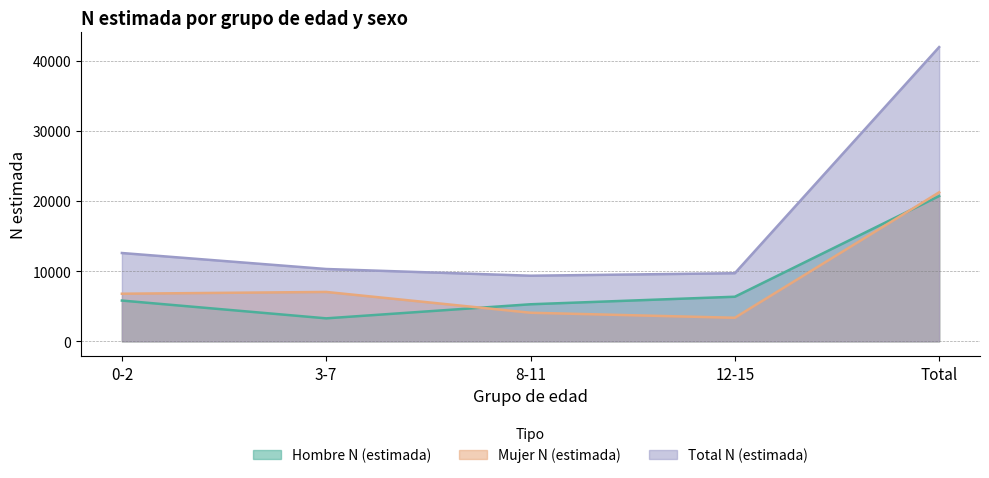

How many lines are shown in the chart?

3